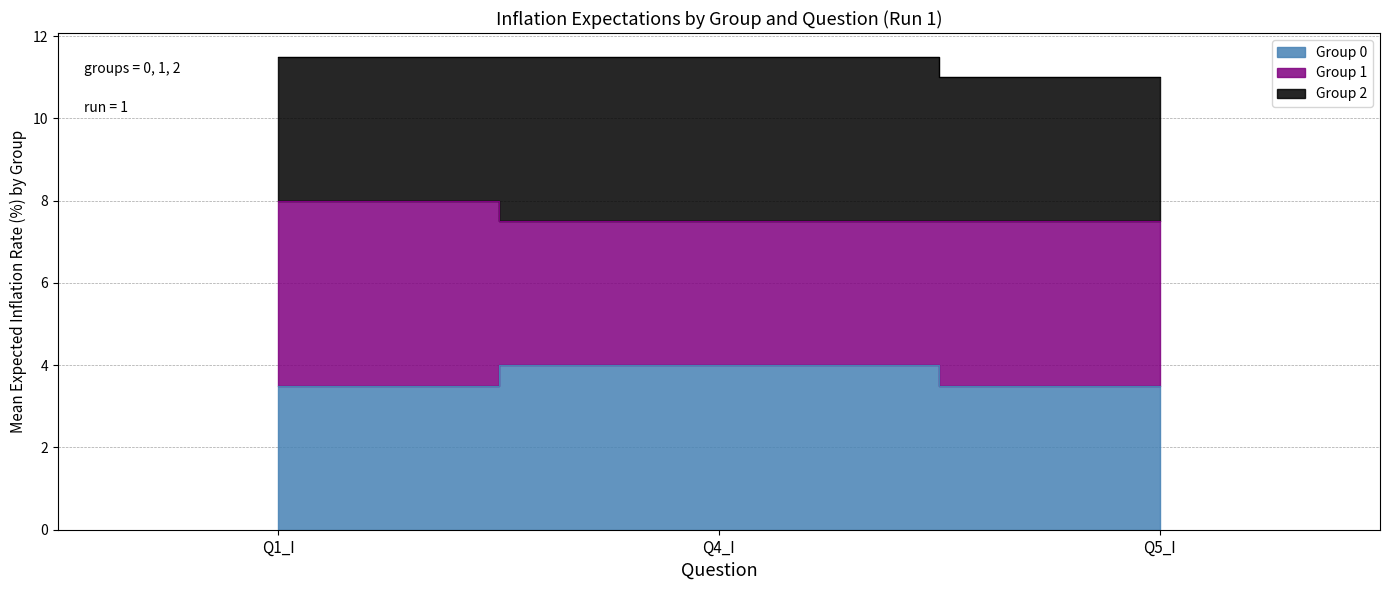

What is the maximum value shown in the chart?

11.5